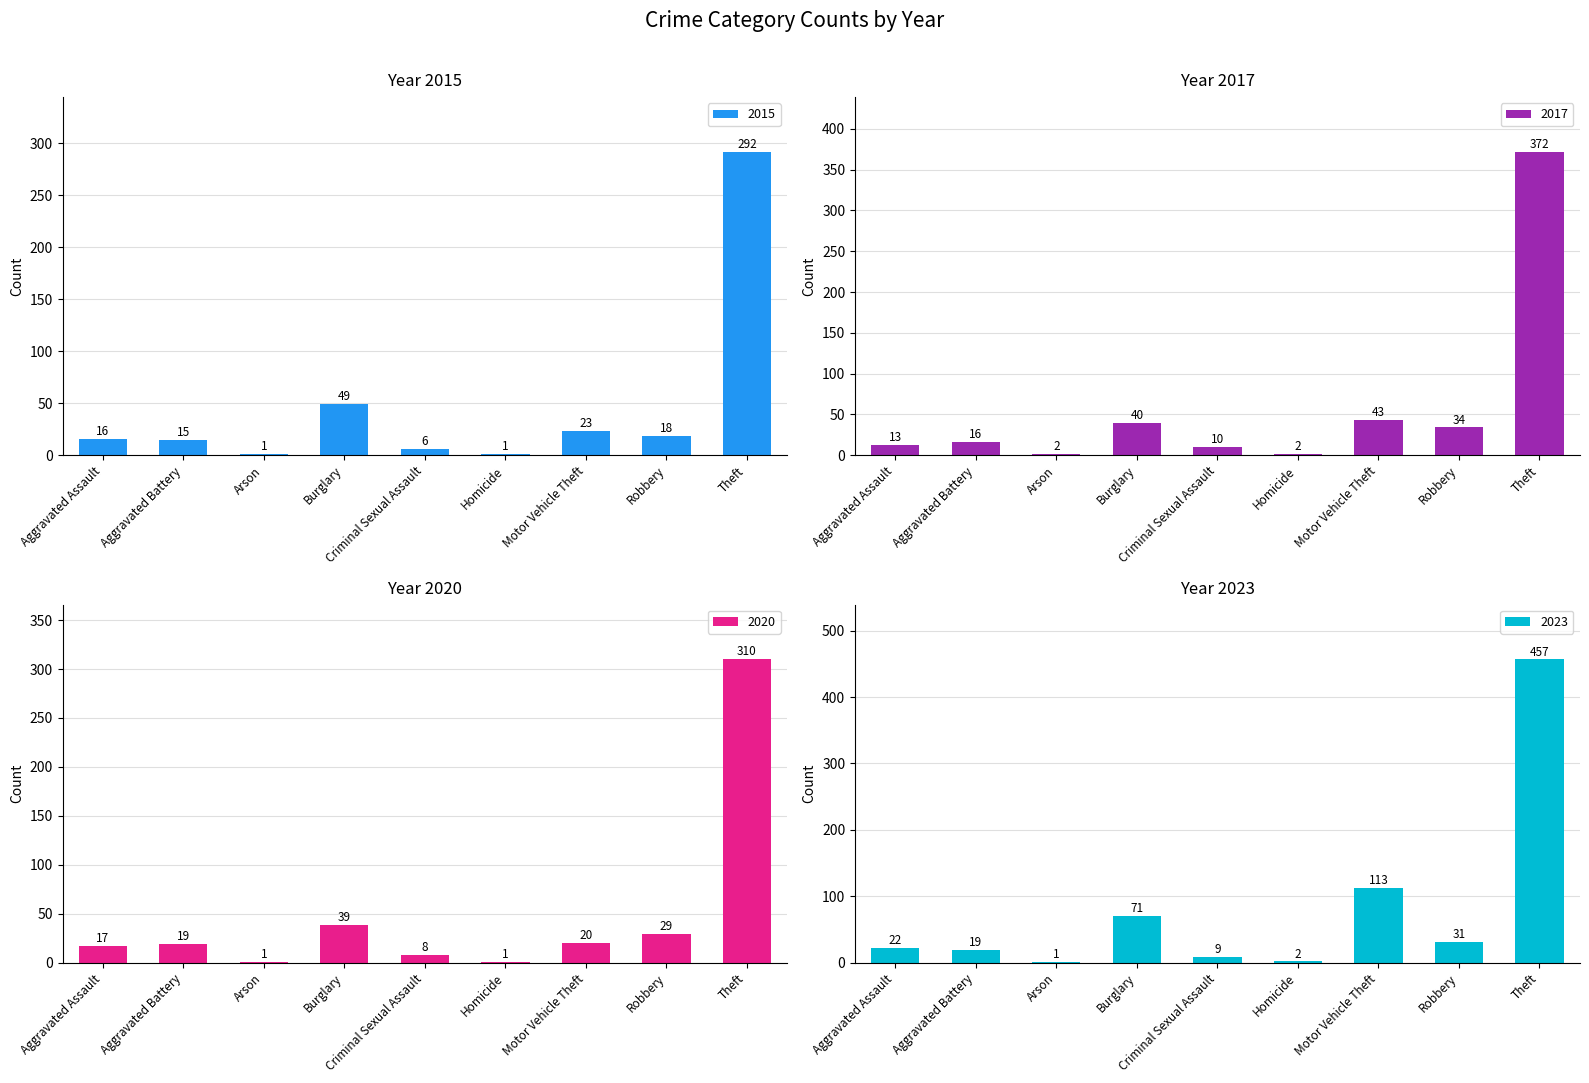

True or false: 2023 has a value of 0 at Arson.

False